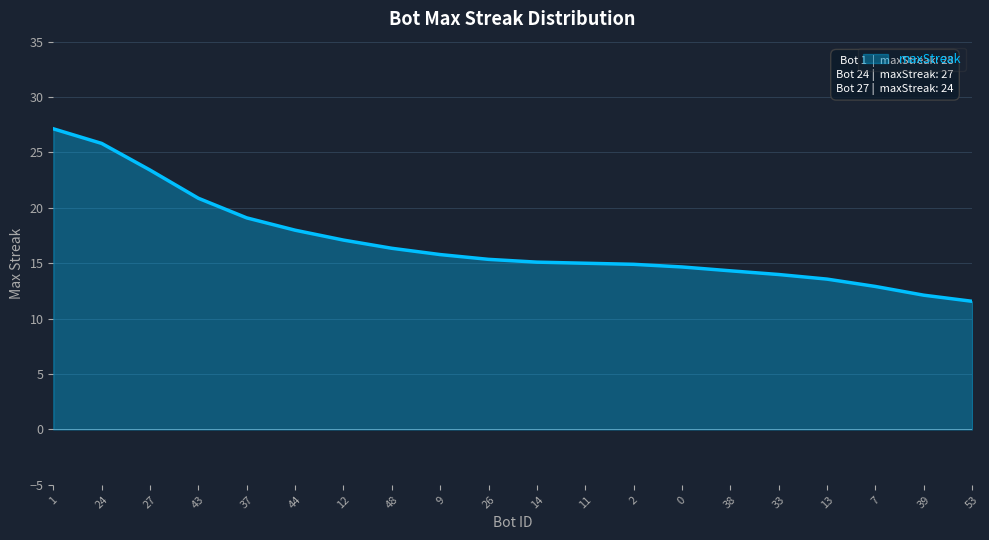

What position from the left is 7?

18